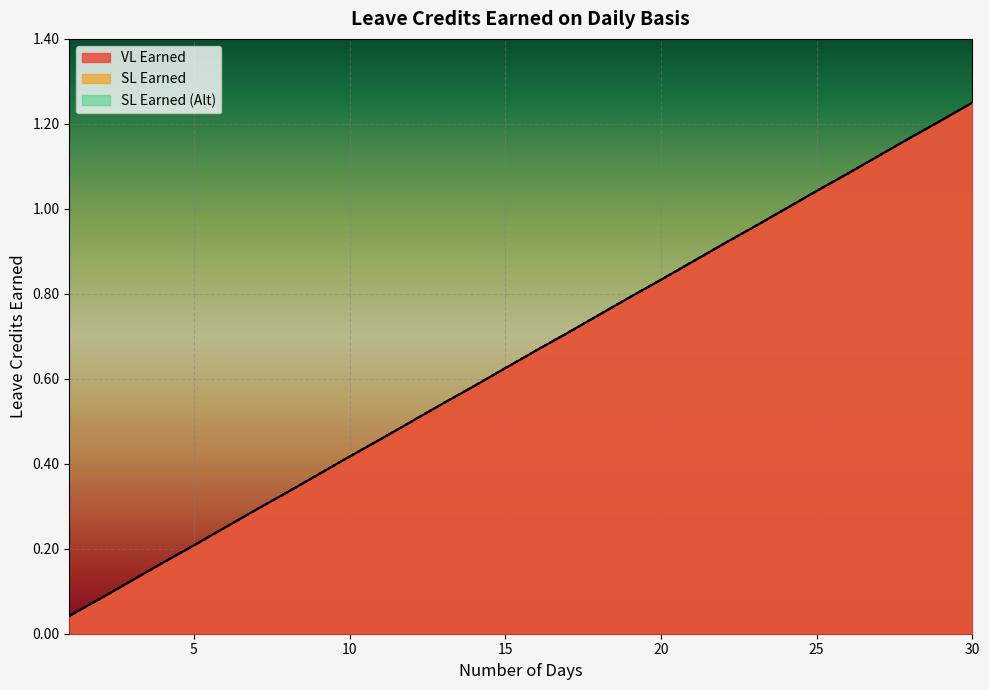

What is the maximum value for VL Earned?

1.2